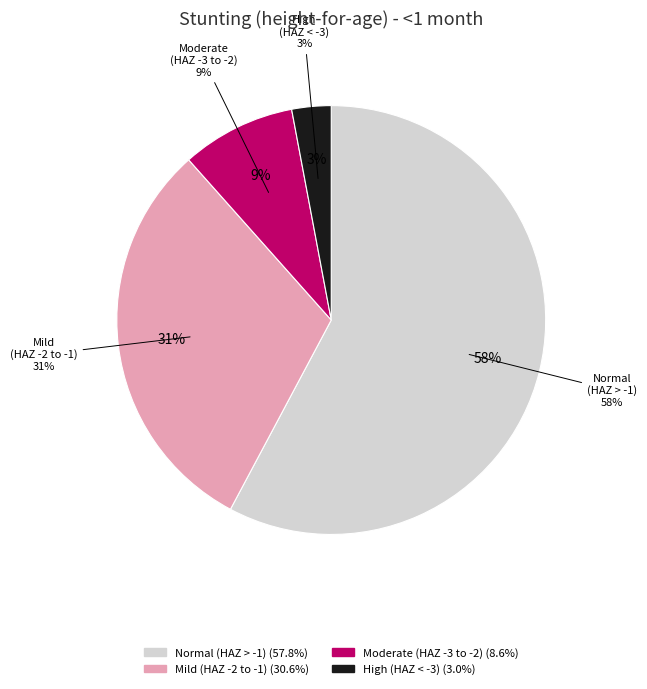

What portion of the pie excludes High (HAZ-score < -3)?

97.0%